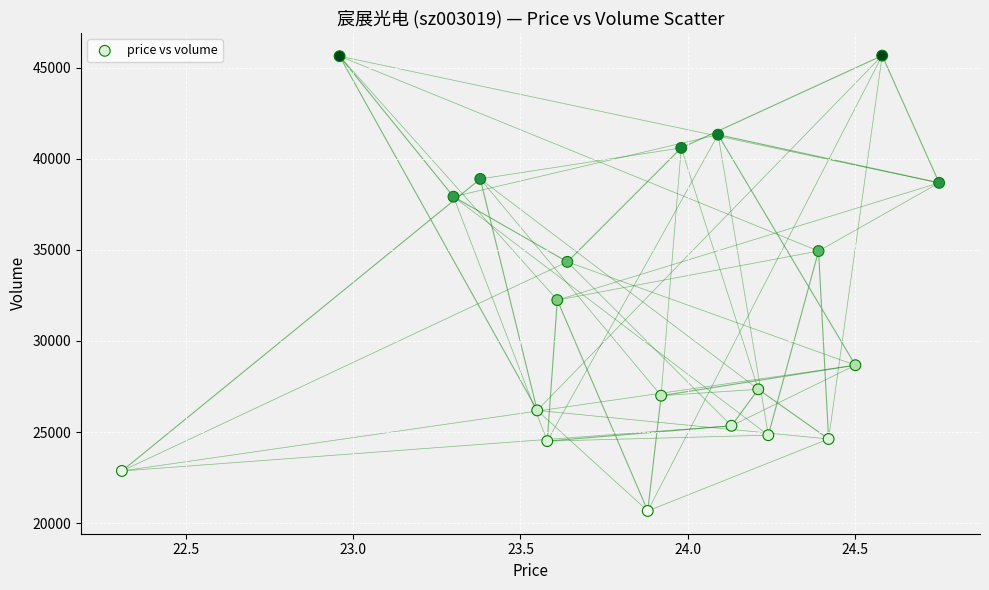

What is the range of Y values (max minus min)?

24995